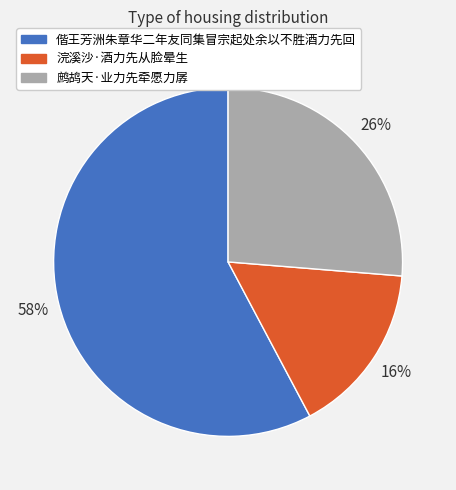

Which slice is the smallest?

浣溪沙·酒力先从脸晕生